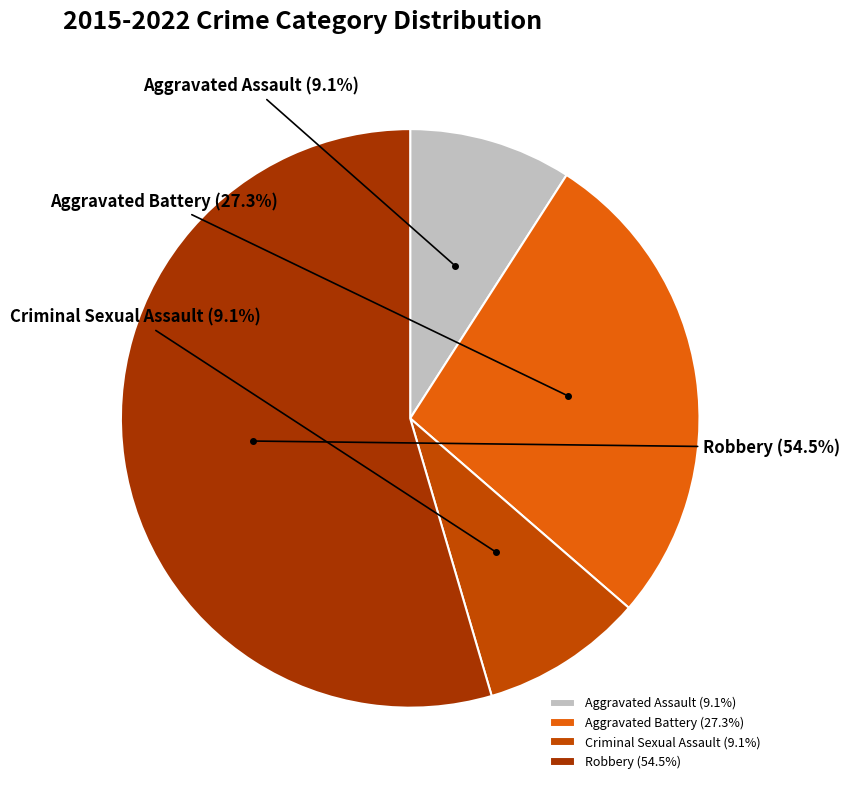

To the nearest percent, what is the difference between the Aggravated Battery and Criminal Sexual Assault slice percentages?

18%